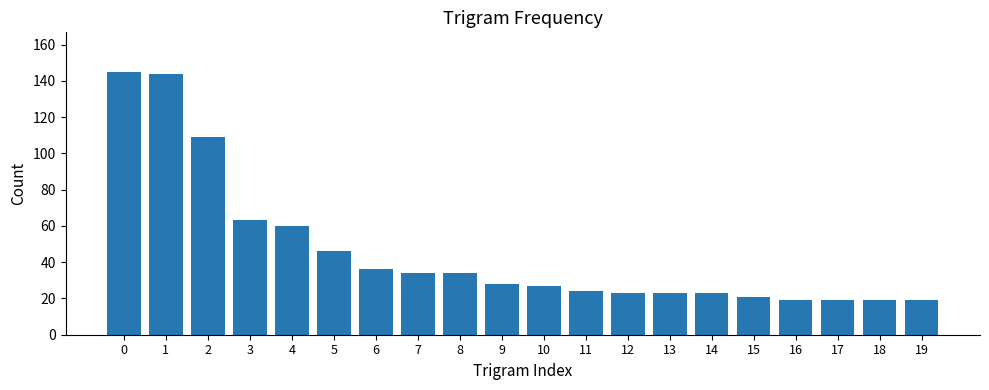

What is the difference between the maximum and minimum values?

126